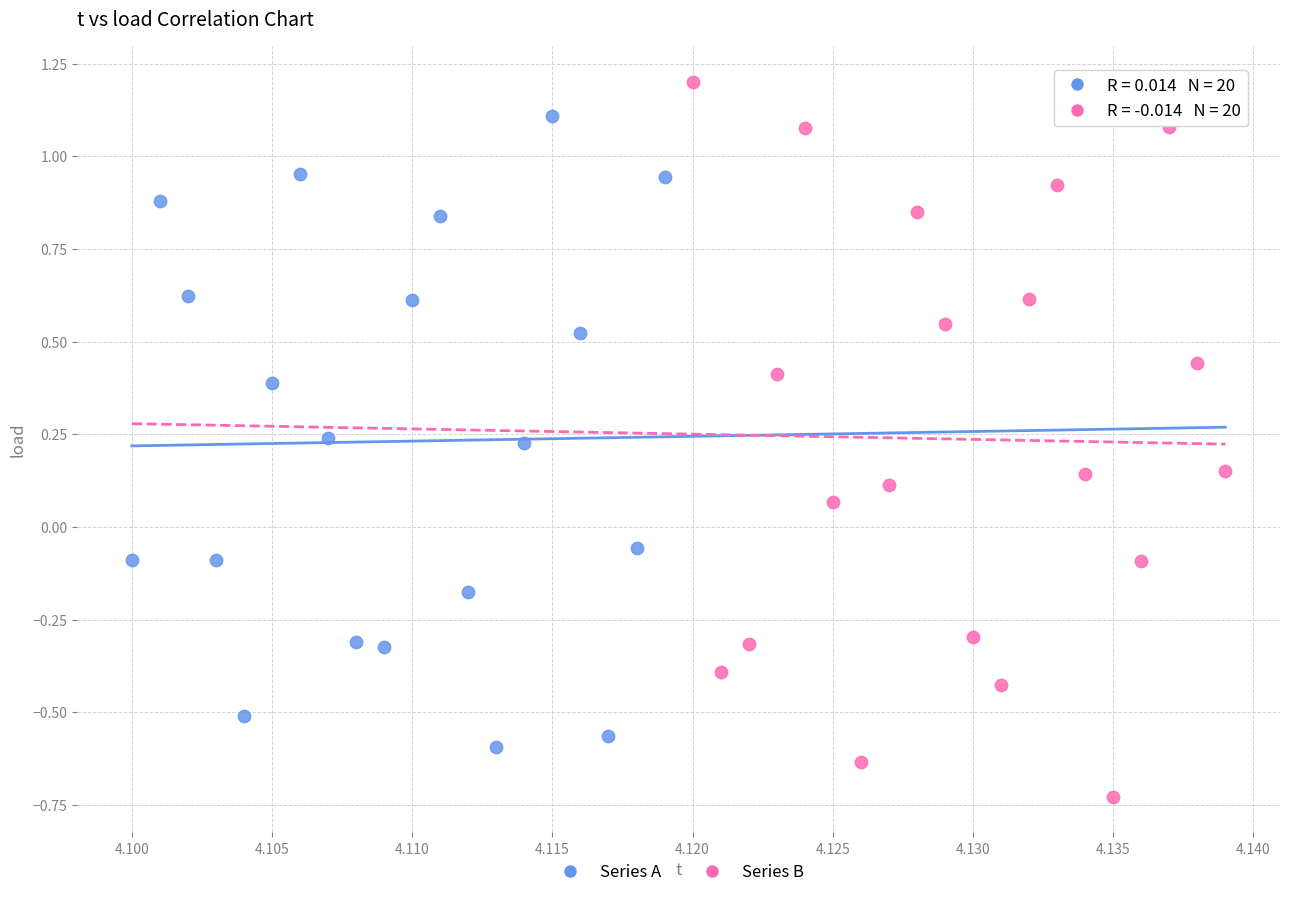

Which series contains the highest Y value?

Series B